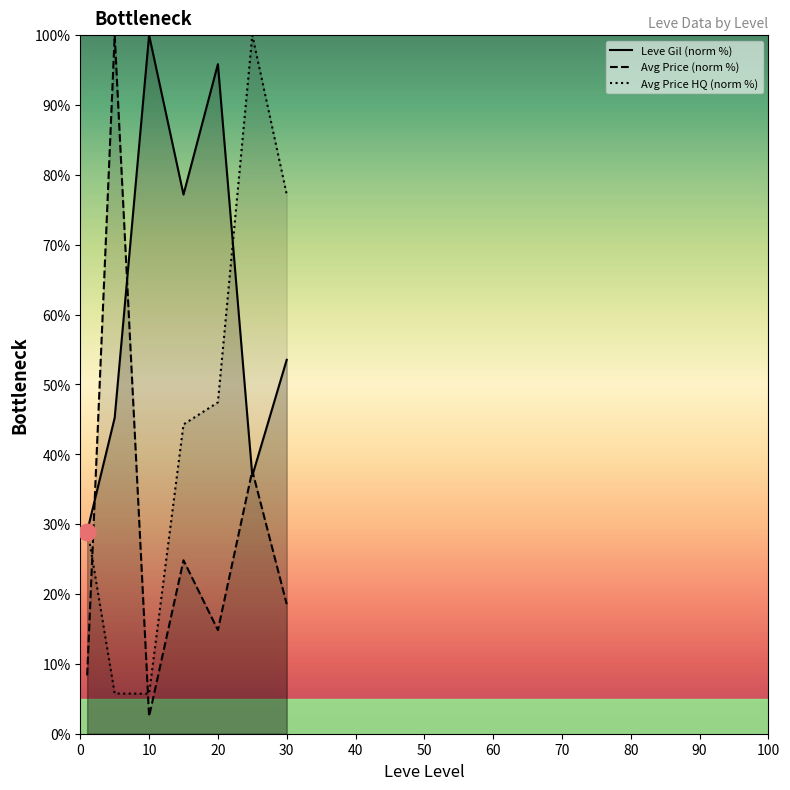

True or false: Avg Price (norm %) and Leve Gil (norm %) cross at least once.

True